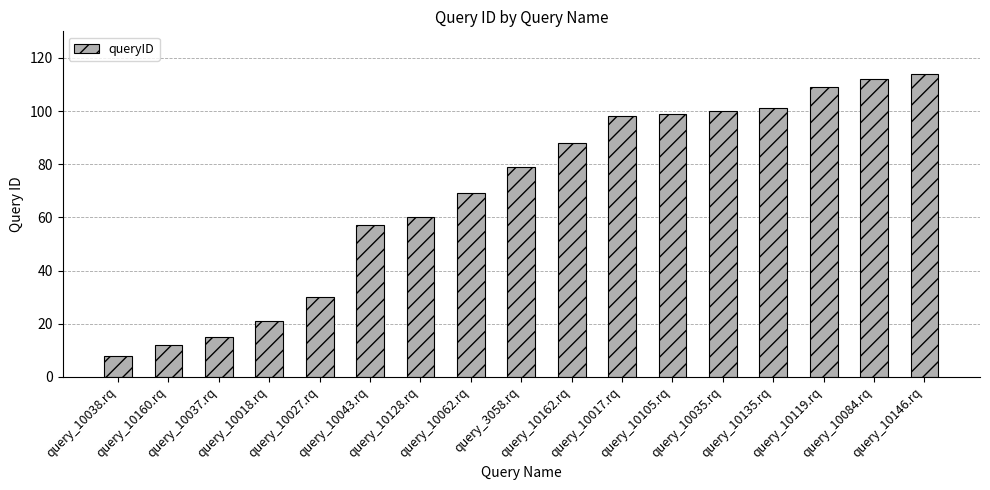

The value at query_10160.rq is 7. True or false?

False